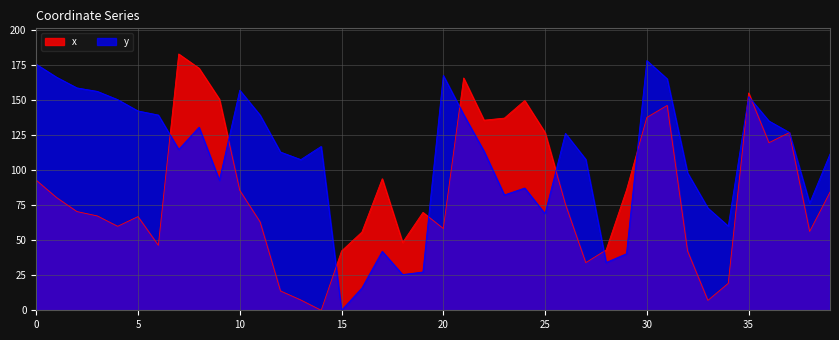

At which category does y reach its first local valley?

7